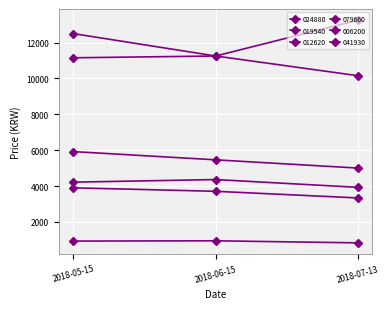

How many lines are shown in the chart?

6